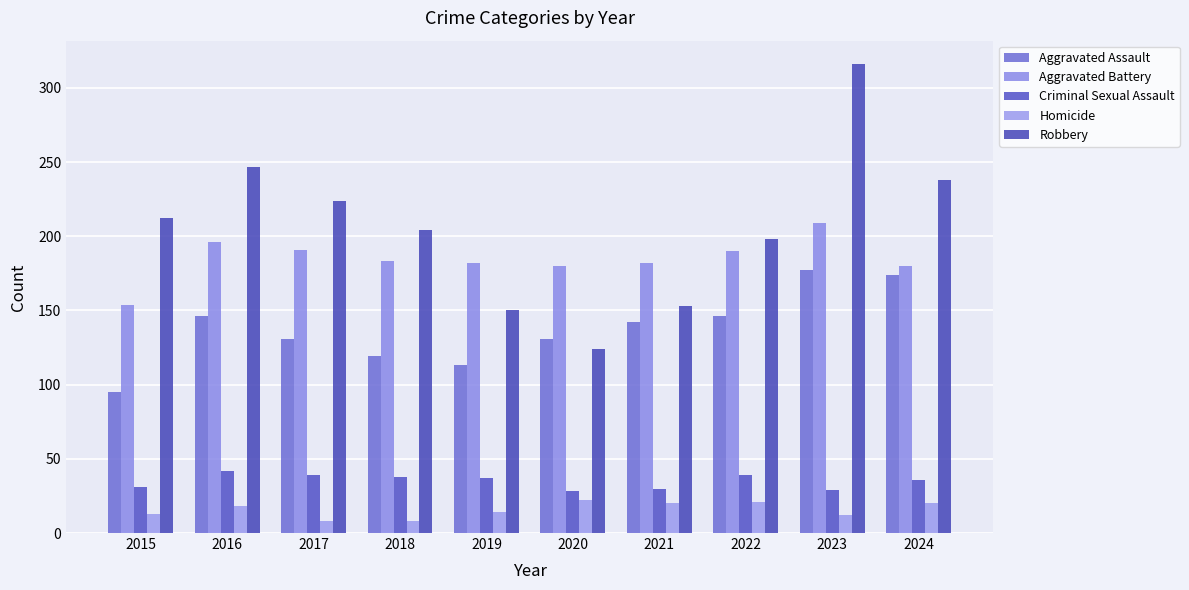

At 2023, list the series in order from largest to smallest.

Robbery, Aggravated Battery, Aggravated Assault, Criminal Sexual Assault, Homicide